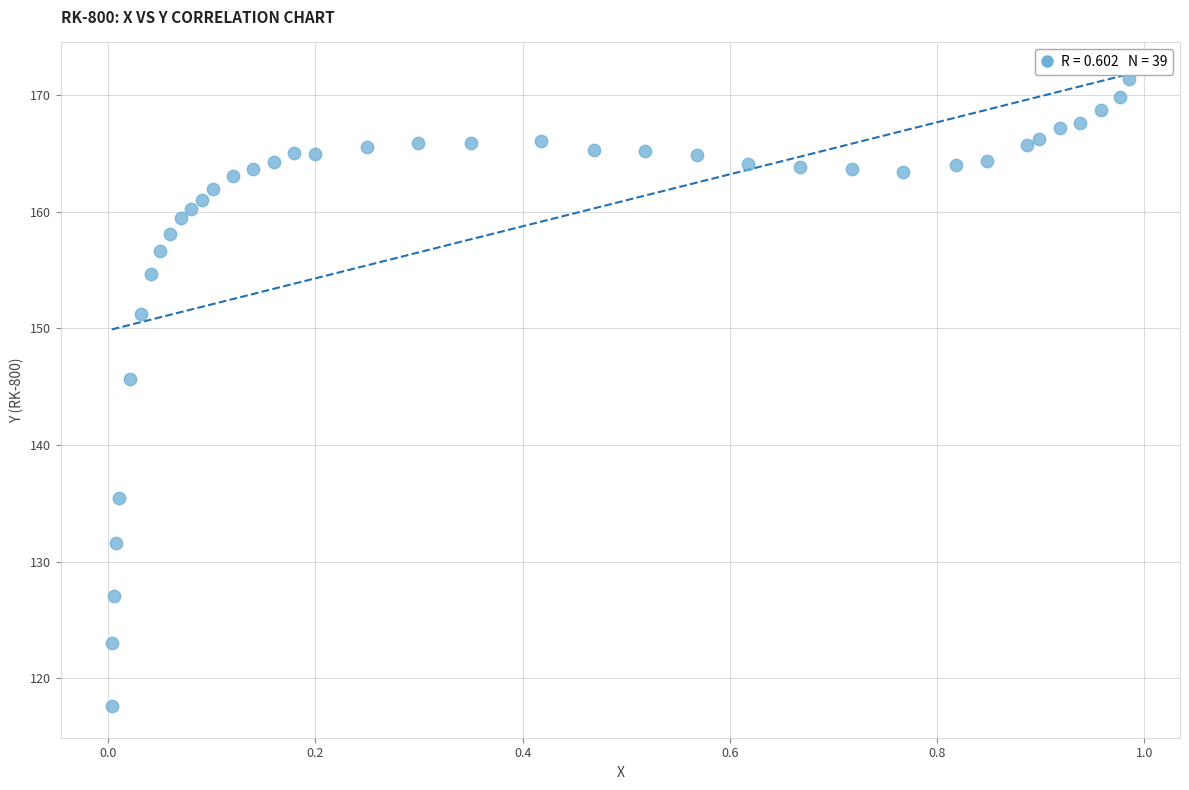

What is the range of X values (max minus min)?

1.0